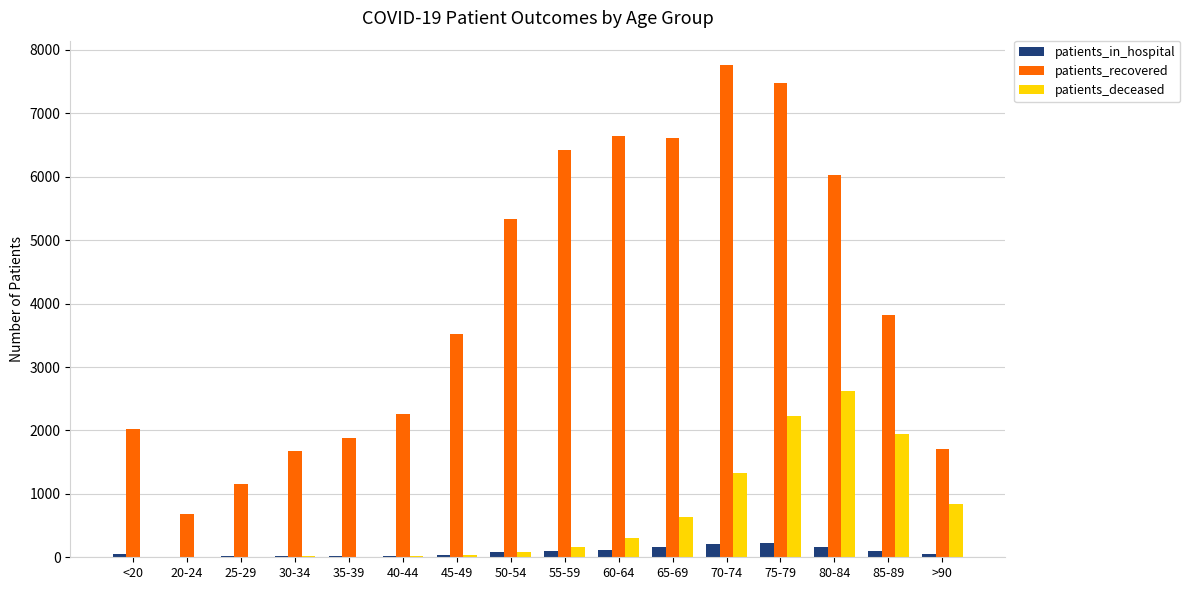

What is the sum of all patients_deceased values?

10243